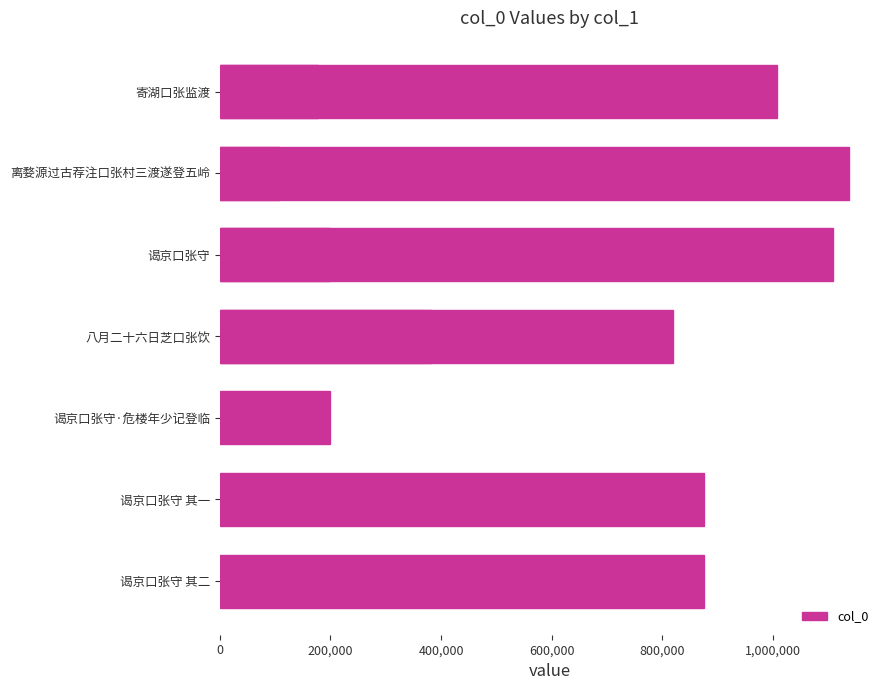

Reading left to right, list all the values displayed in this chart.

1007329	1136310	1108316	381727	199437	199438	177538	107098	874268	819076	874269